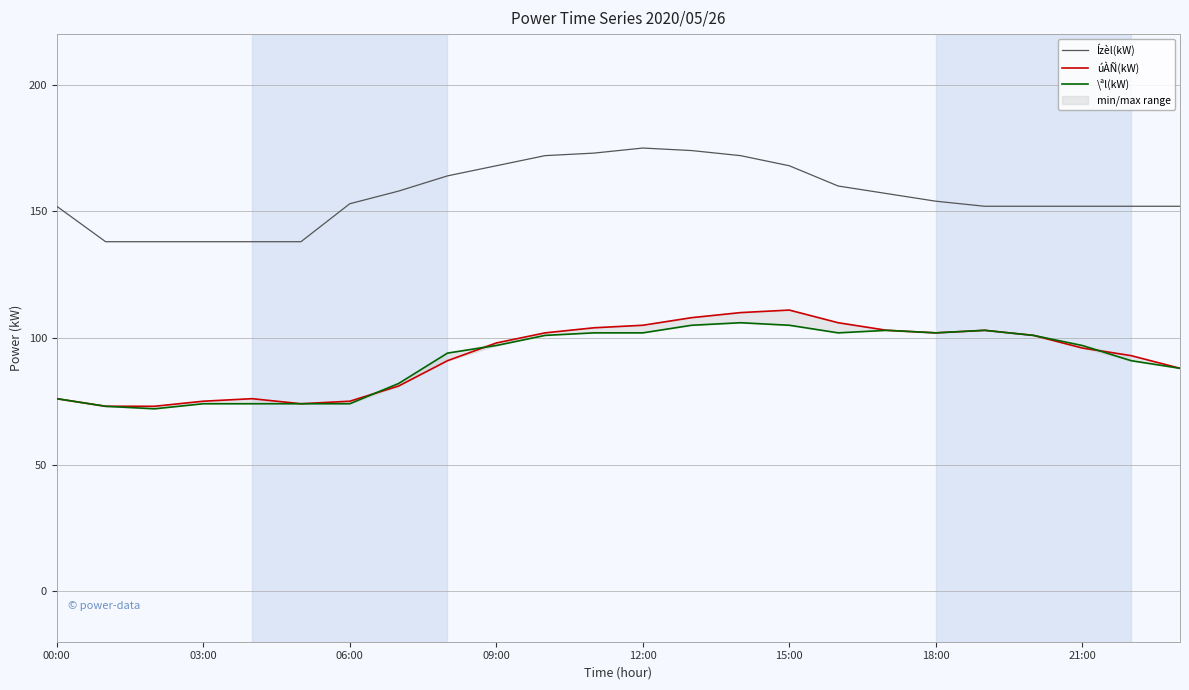

True or false: úÀÑ(kW) and Ízèl(kW) intersect in this chart.

False